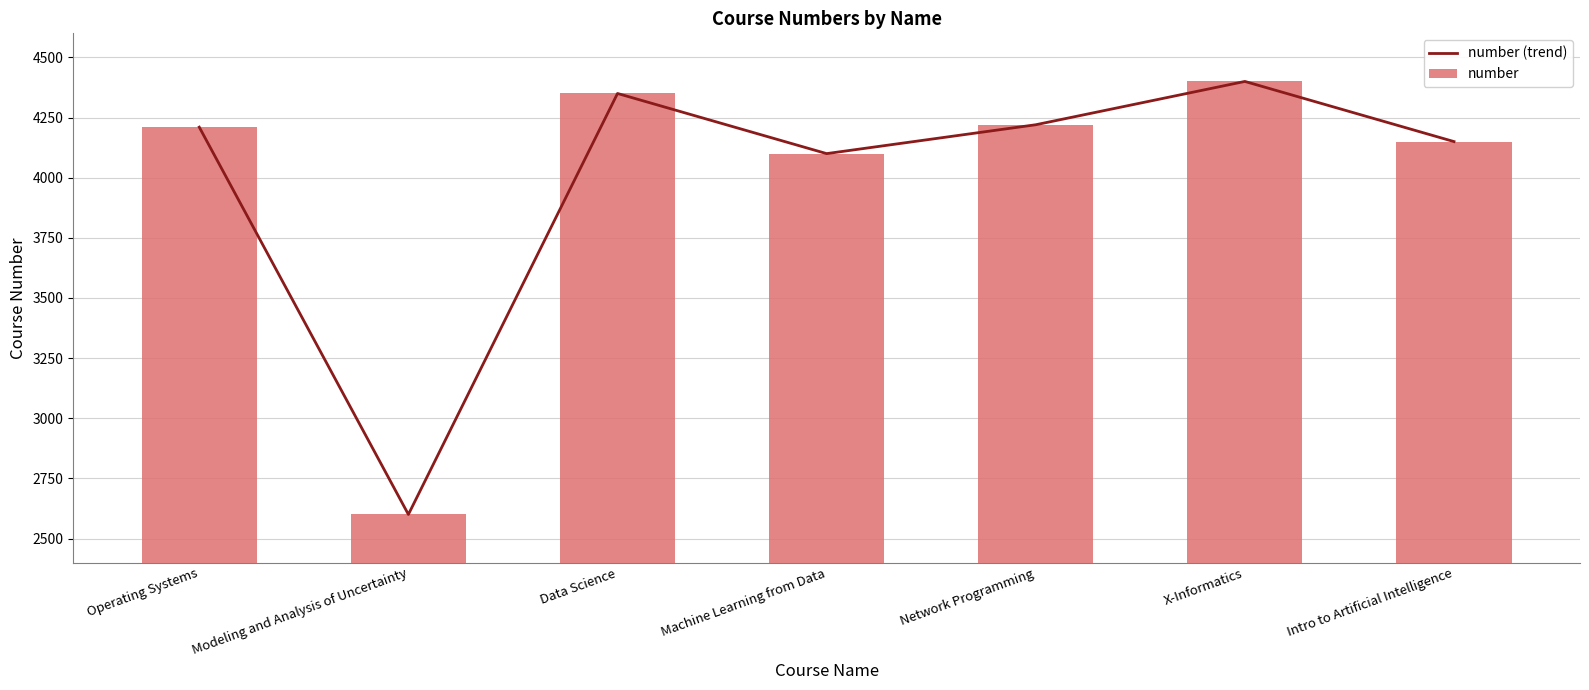

What is the highest value of the number (trend) series?

4400